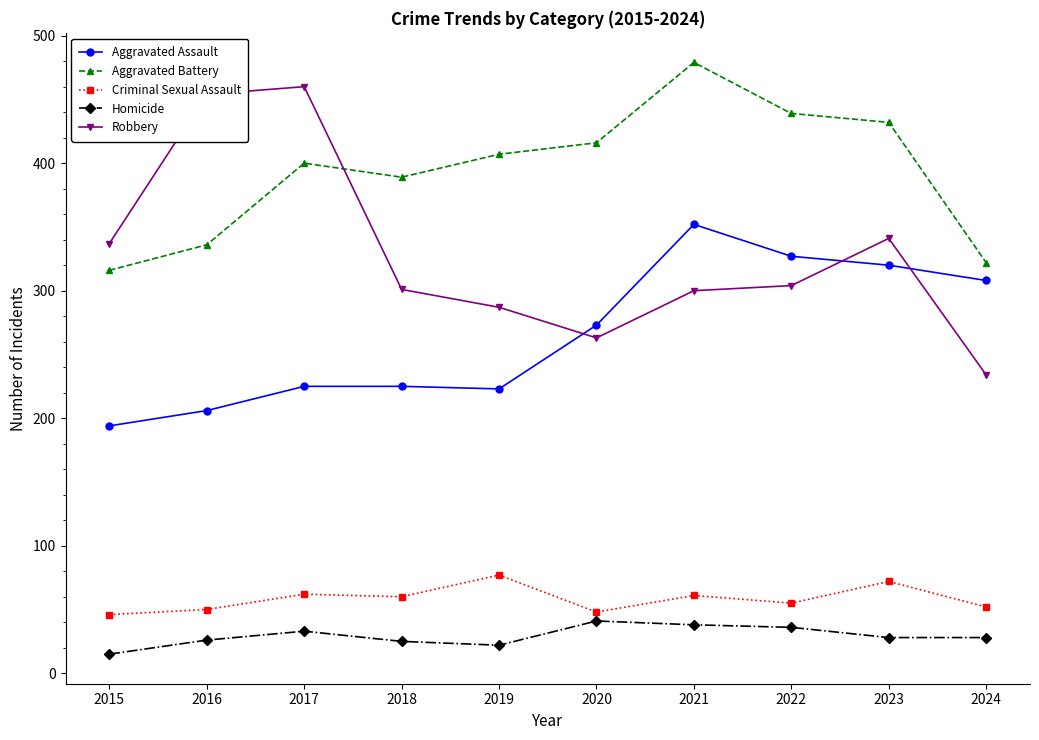

At 2017, list the series in order from largest to smallest.

Robbery, Aggravated Battery, Aggravated Assault, Criminal Sexual Assault, Homicide